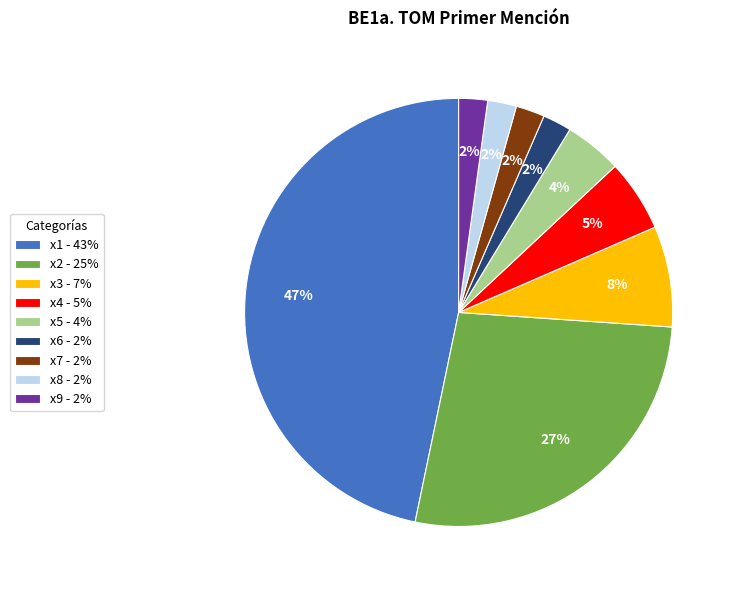

Is x2 the majority of the pie?

No